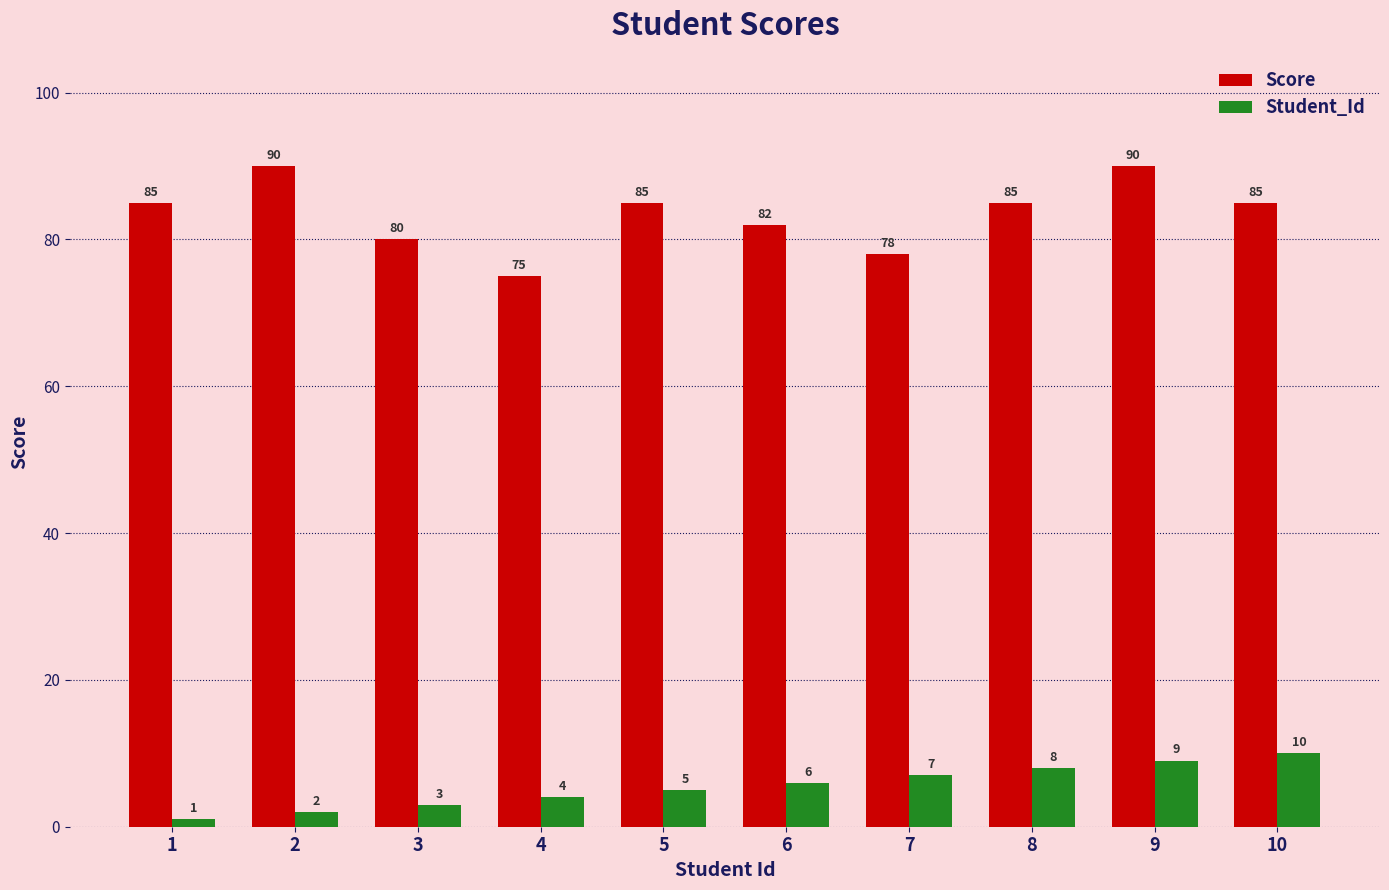

Are the bars grouped side by side (vs. stacked)?

Yes